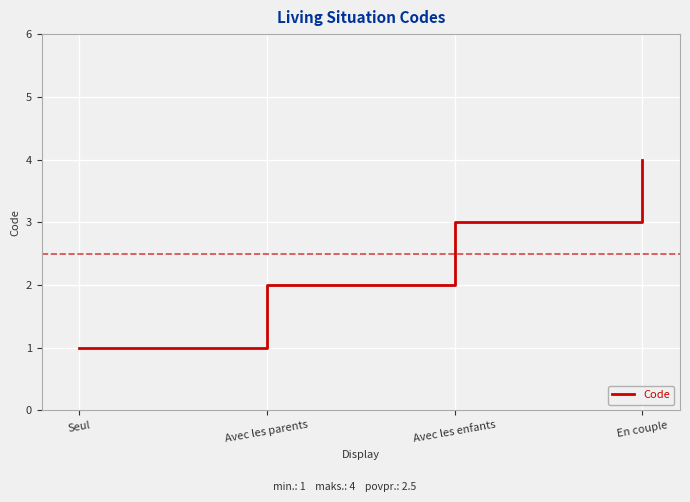

Read the value at Seul.

1